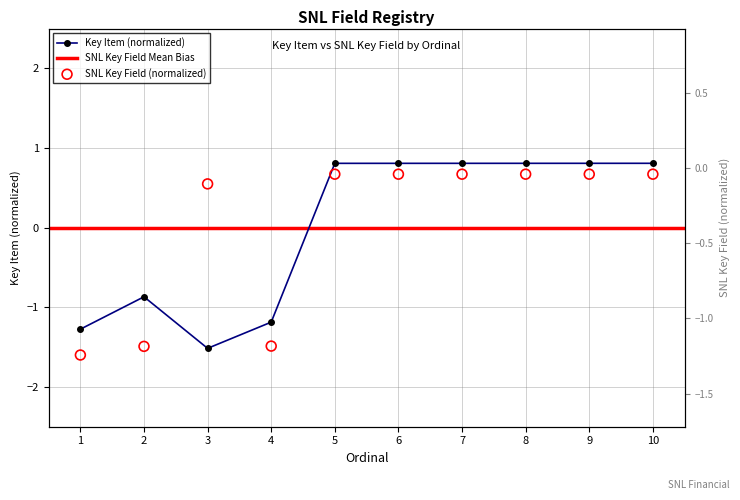

Which series has the widest spread of Y values?

Key Item